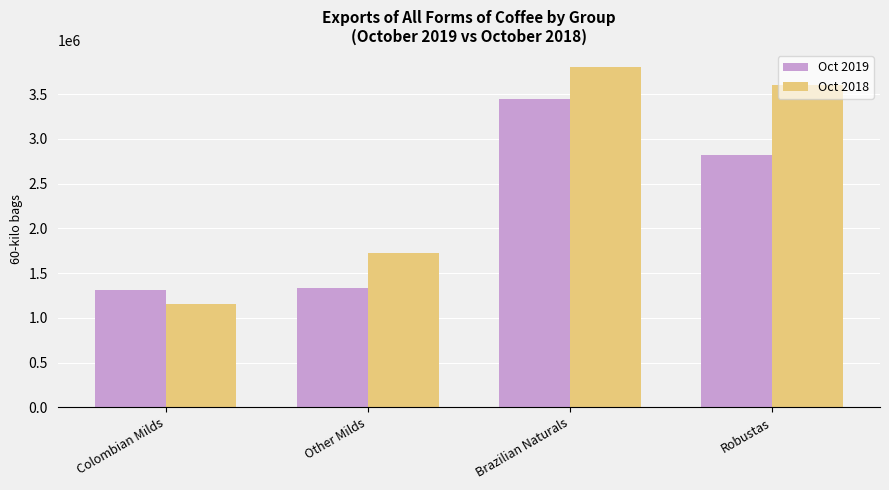

What is the label of the 3rd bar from the right?

Other Milds